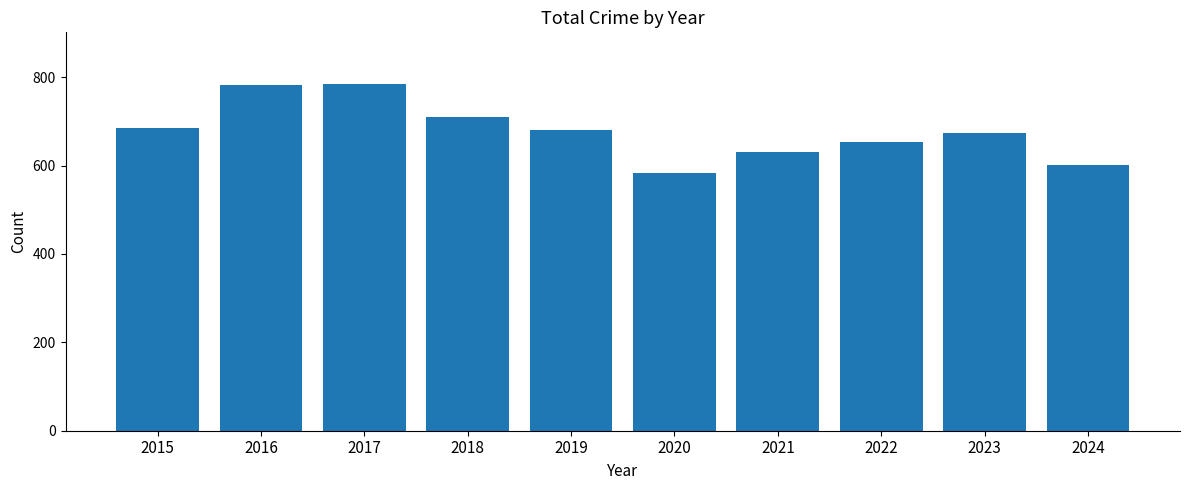

How many bars are there in total?

10